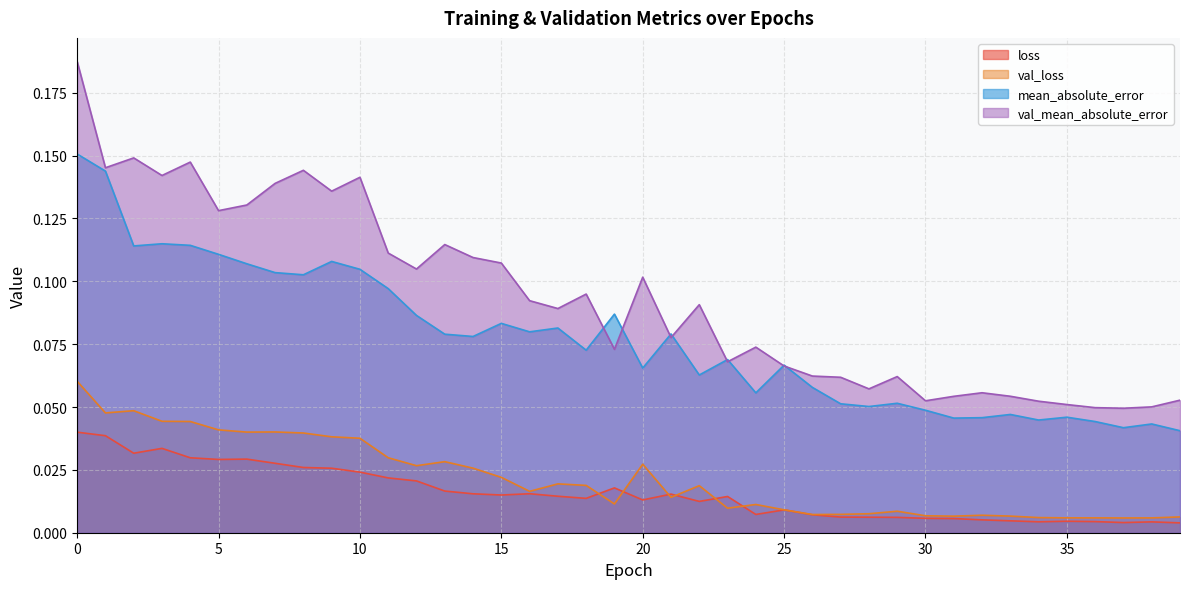

Rank the categories by loss value from lowest to highest.

39, 37, 38, 34, 36, 35, 33, 32, 31, 30, 29, 28, 27, 26, 24, 25, 22, 20, 18, 23, 17, 15, 21, 14, 16, 13, 19, 12, 11, 10, 9, 8, 7, 5, 6, 4, 2, 3, 1, 0